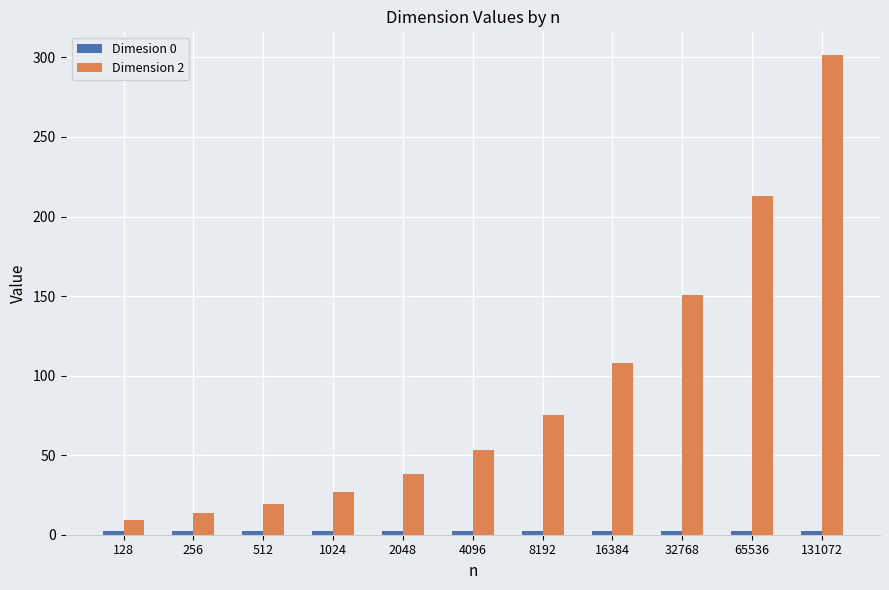

What is the difference between the second highest and second lowest values in the Dimension 2 series?

199.5